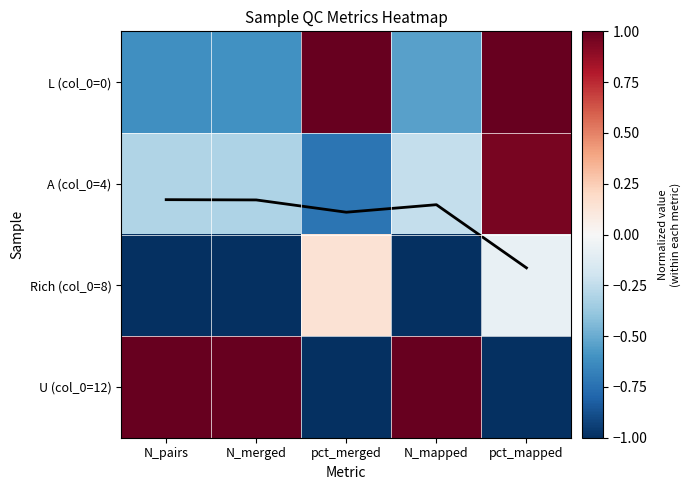

What is the difference between the maximum and second lowest values in the Rich (col_0=8) series?

1.1